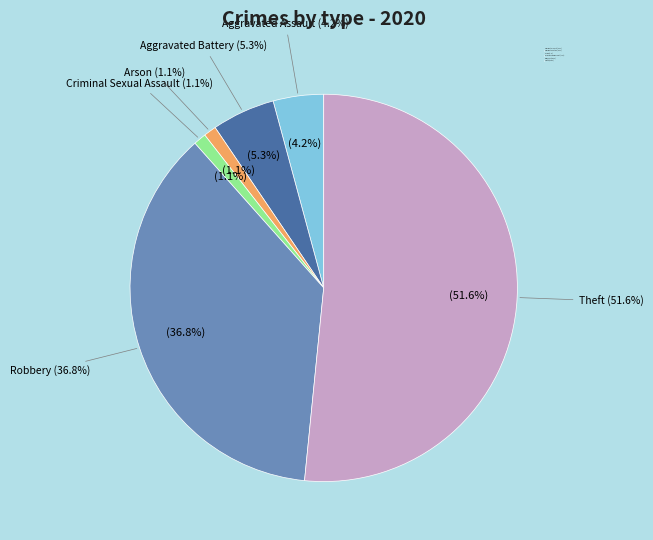

How many segments does this pie chart have?

6